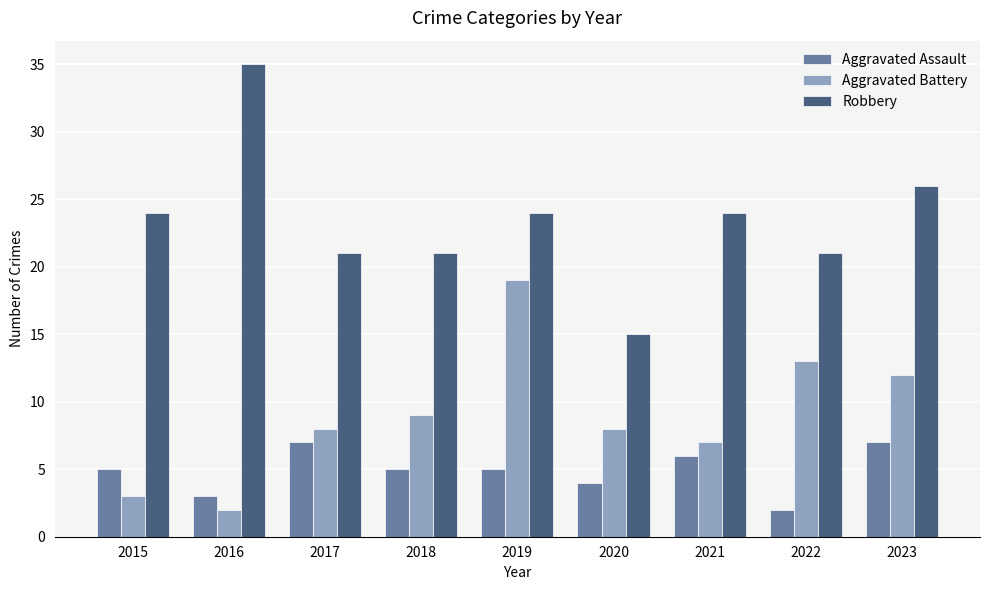

Is it true that Aggravated Battery equals 19 at 2019?

True